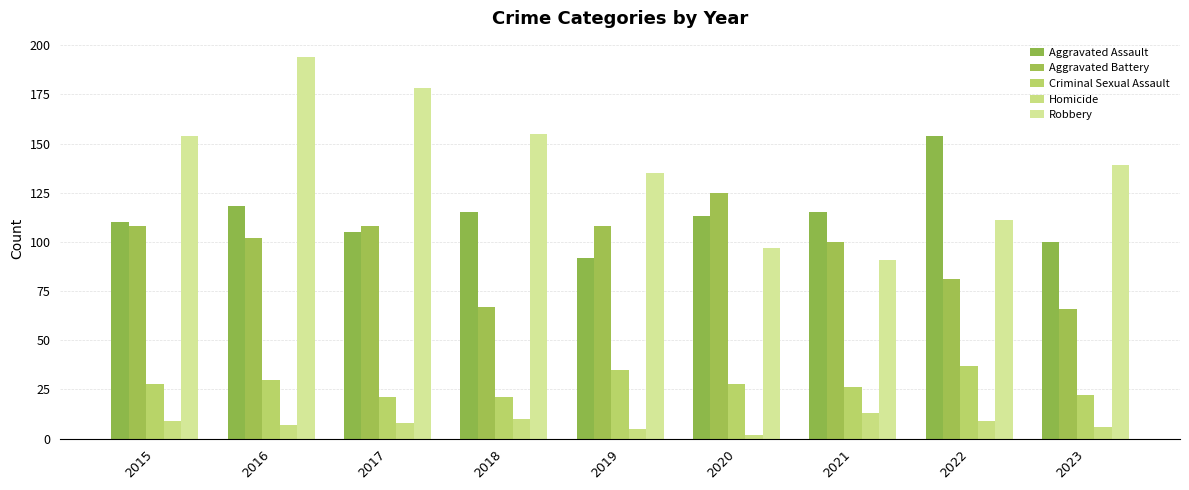

What are all the series names shown in the legend?

Aggravated Assault, Aggravated Battery, Criminal Sexual Assault, Homicide, Robbery